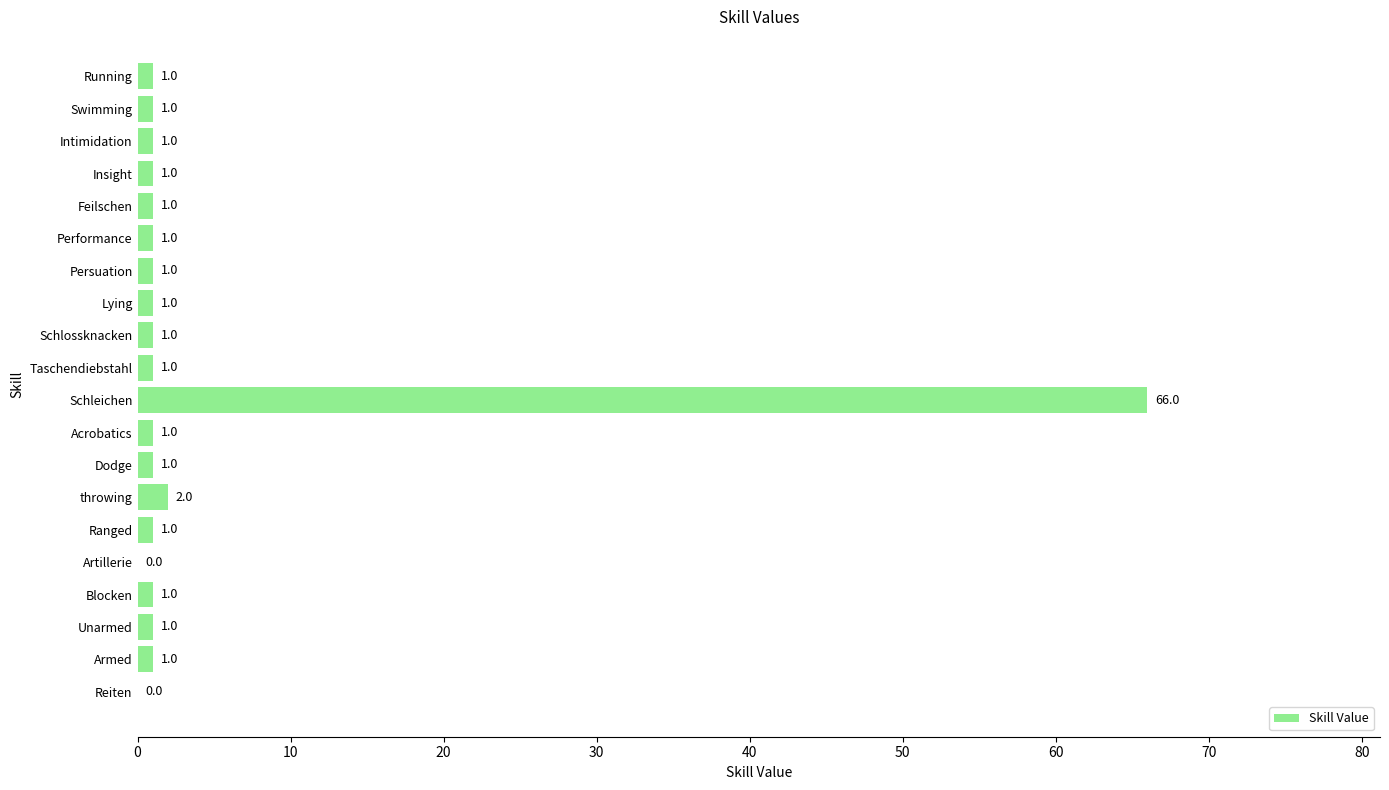

How many data points does each series have?

20